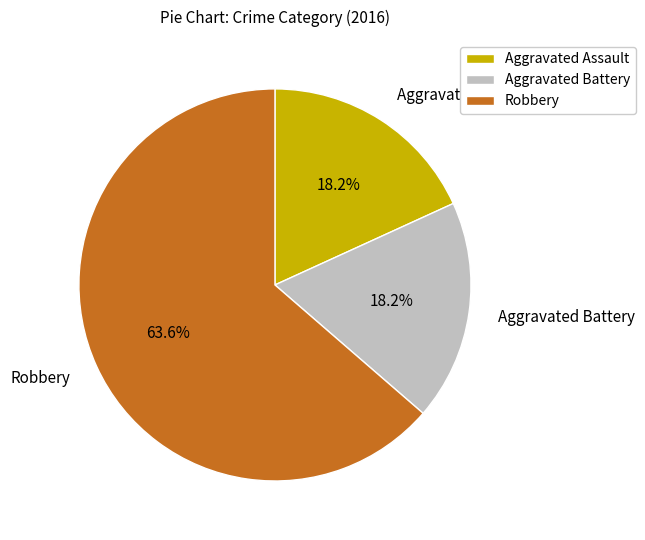

Which category has the biggest portion of the pie?

Robbery